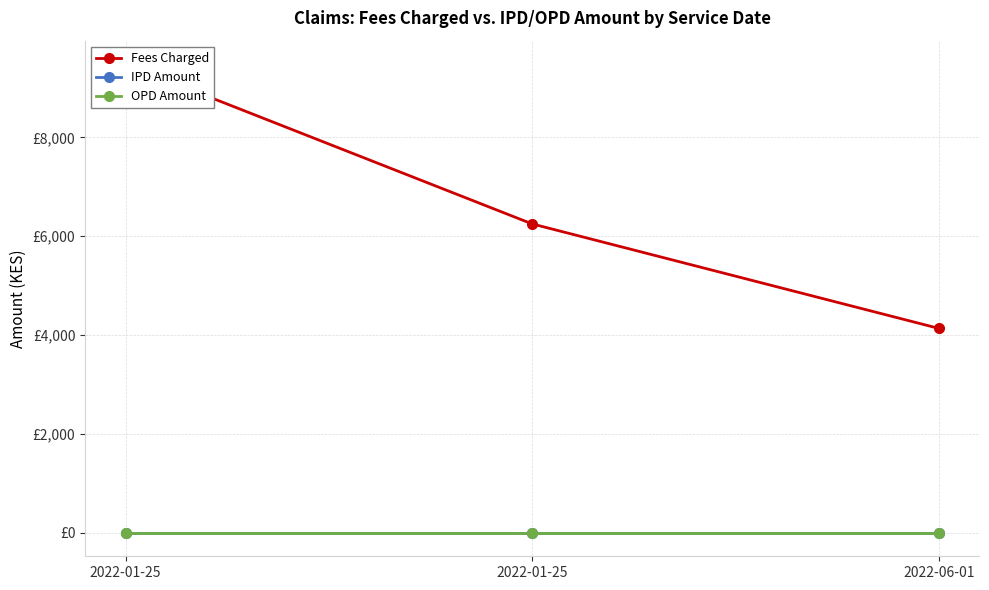

Which series has the largest total across all categories?

Fees Charged